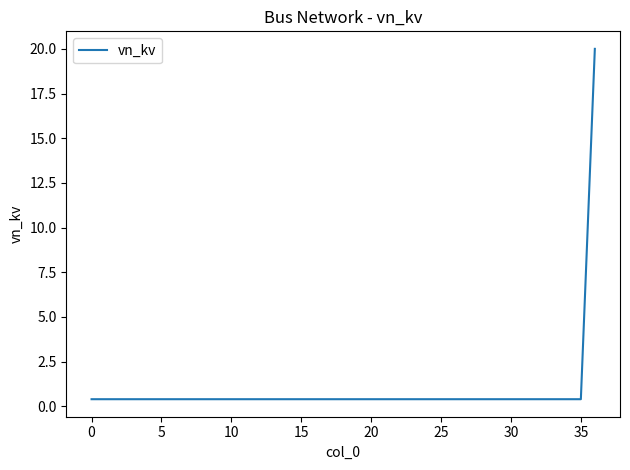

What is the greatest value displayed?

20.0